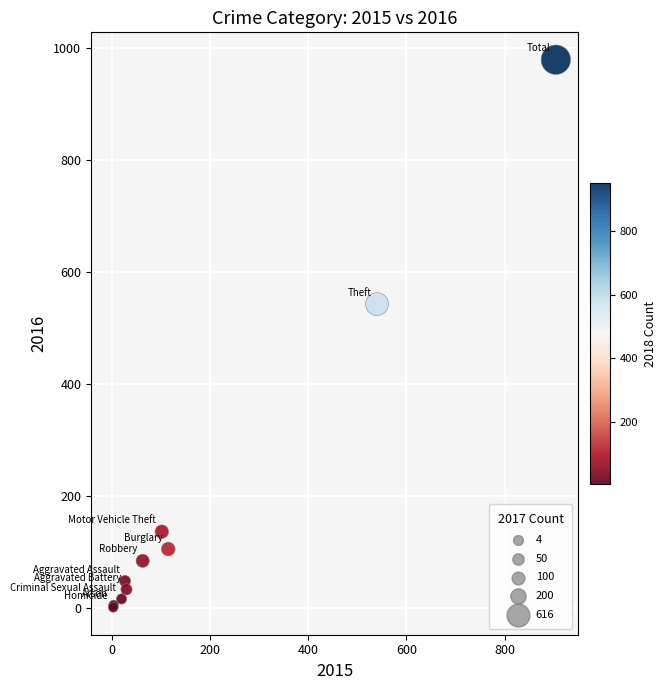

What Y value in the scatter plot is closest to 490?

543